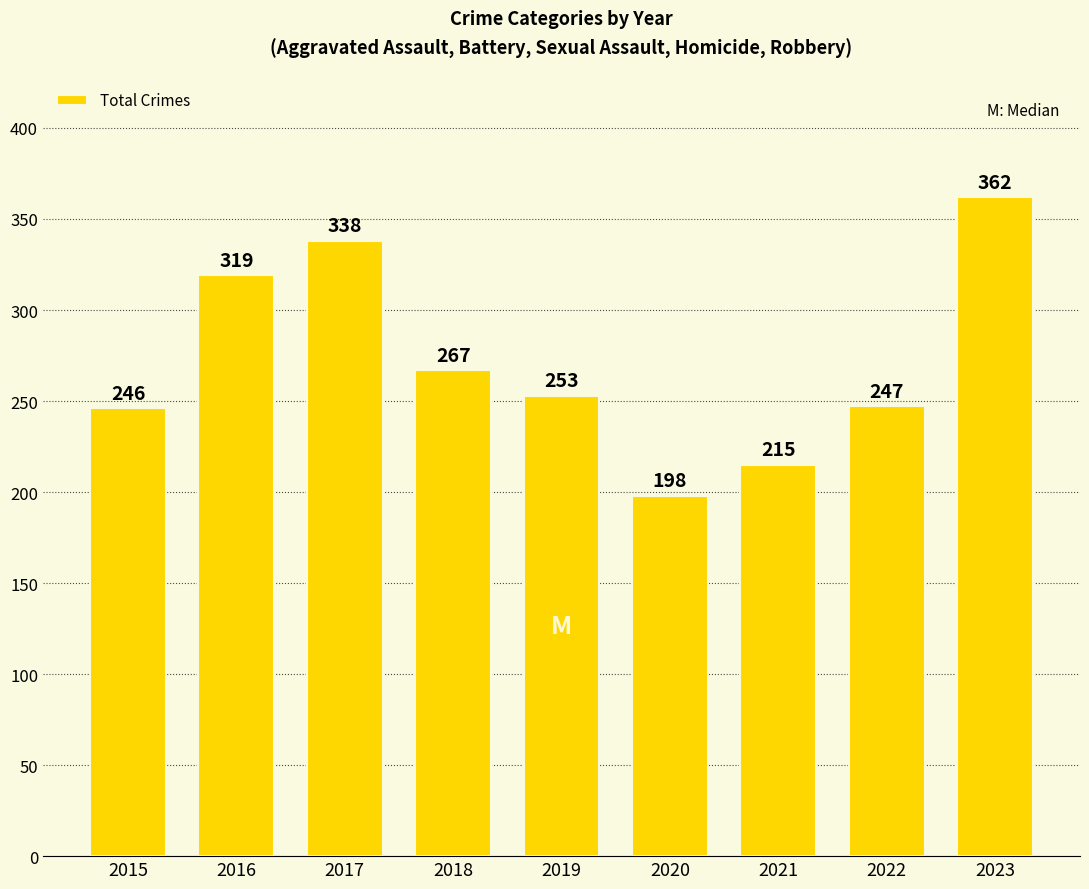

What is the difference between the maximum and minimum values?

164